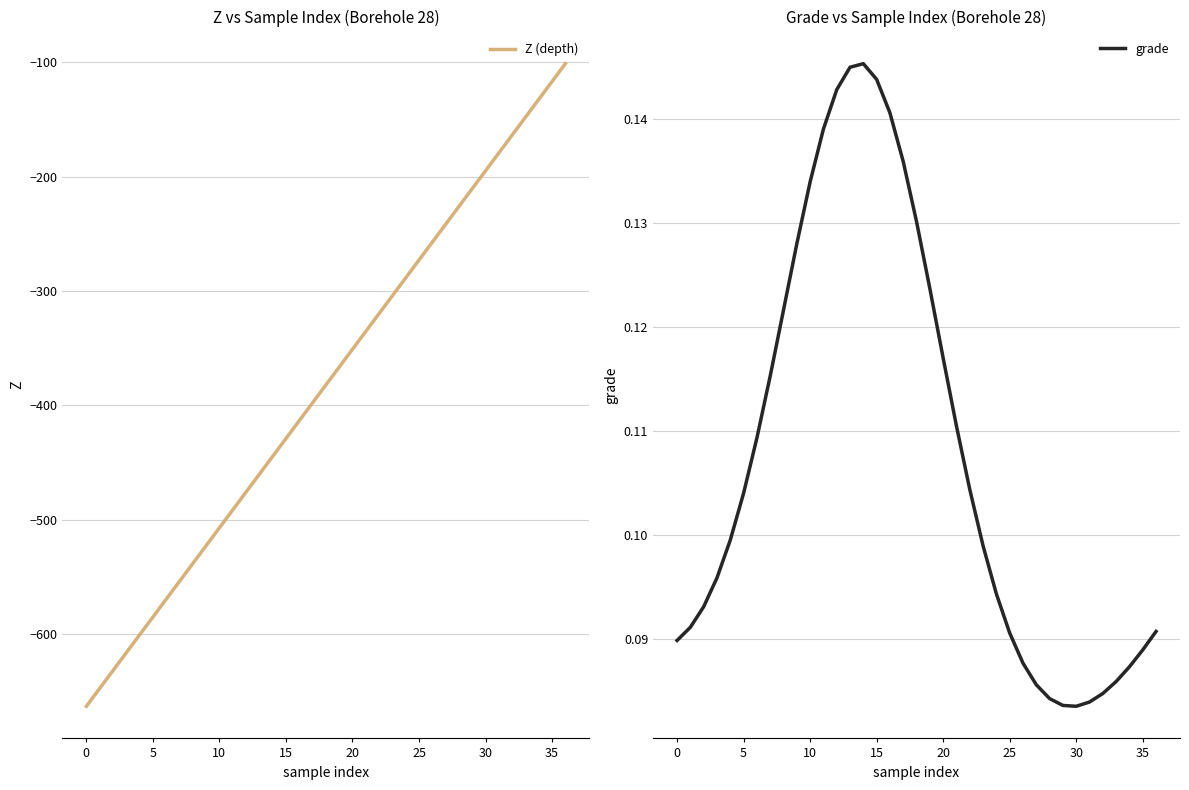

What is the difference between the Z (depth) values at 19 and 25?

93.6